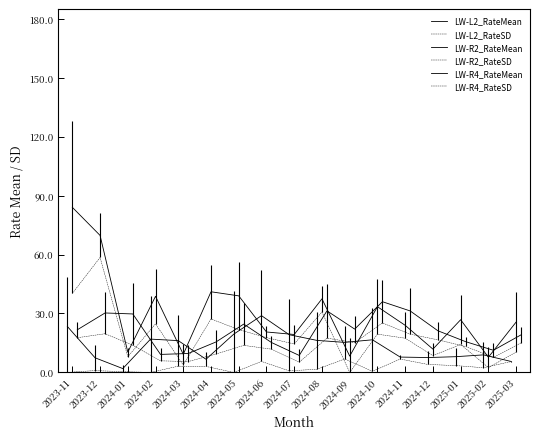

Between which two adjacent categories do LW-R2_RateMean and LW-L2_RateMean first intersect?

2024-02 and 2024-03